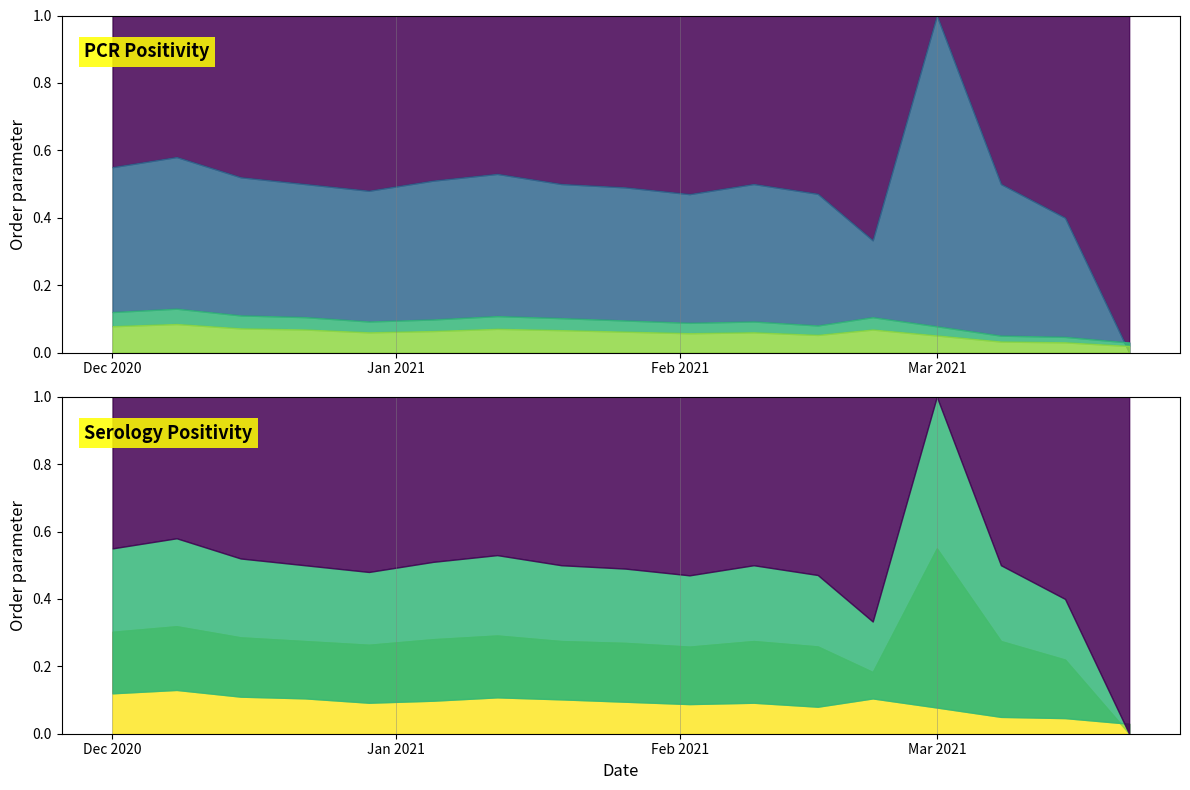

How many values in the ser_positivity_COCONINO series exceed 0?

16